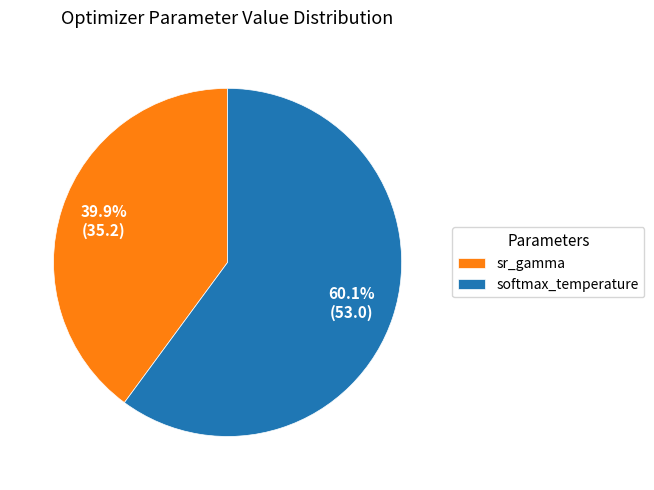

Combined, what portion of the pie is sr_gamma and softmax_temperature?

100.0%